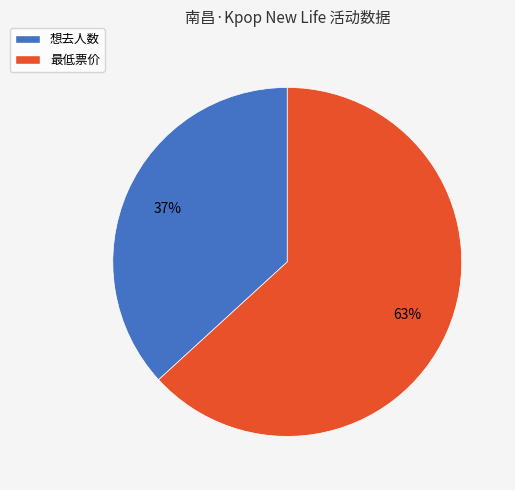

To the nearest percent, what is the difference between the largest and smallest slice percentages?

26%